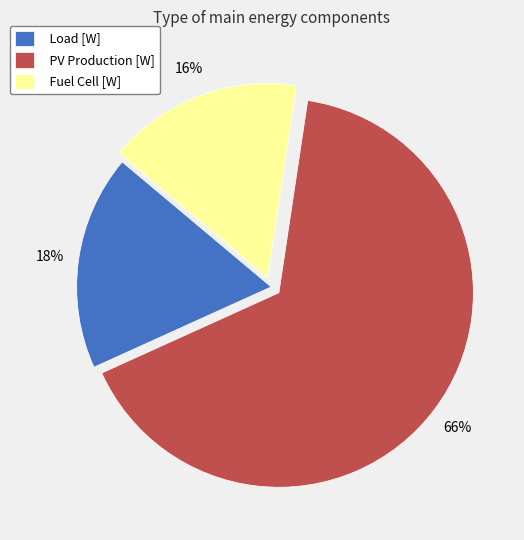

True or false: PV Production [W] accounts for 59% of the total.

False